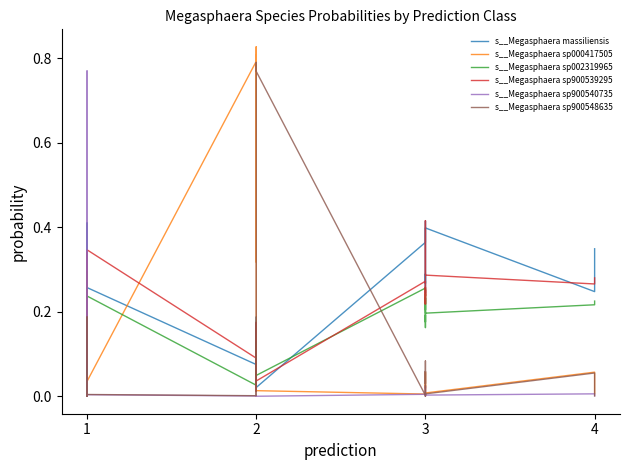

What is the difference between the maximum and minimum values in the s__Megasphaera sp900539295 series?

0.4